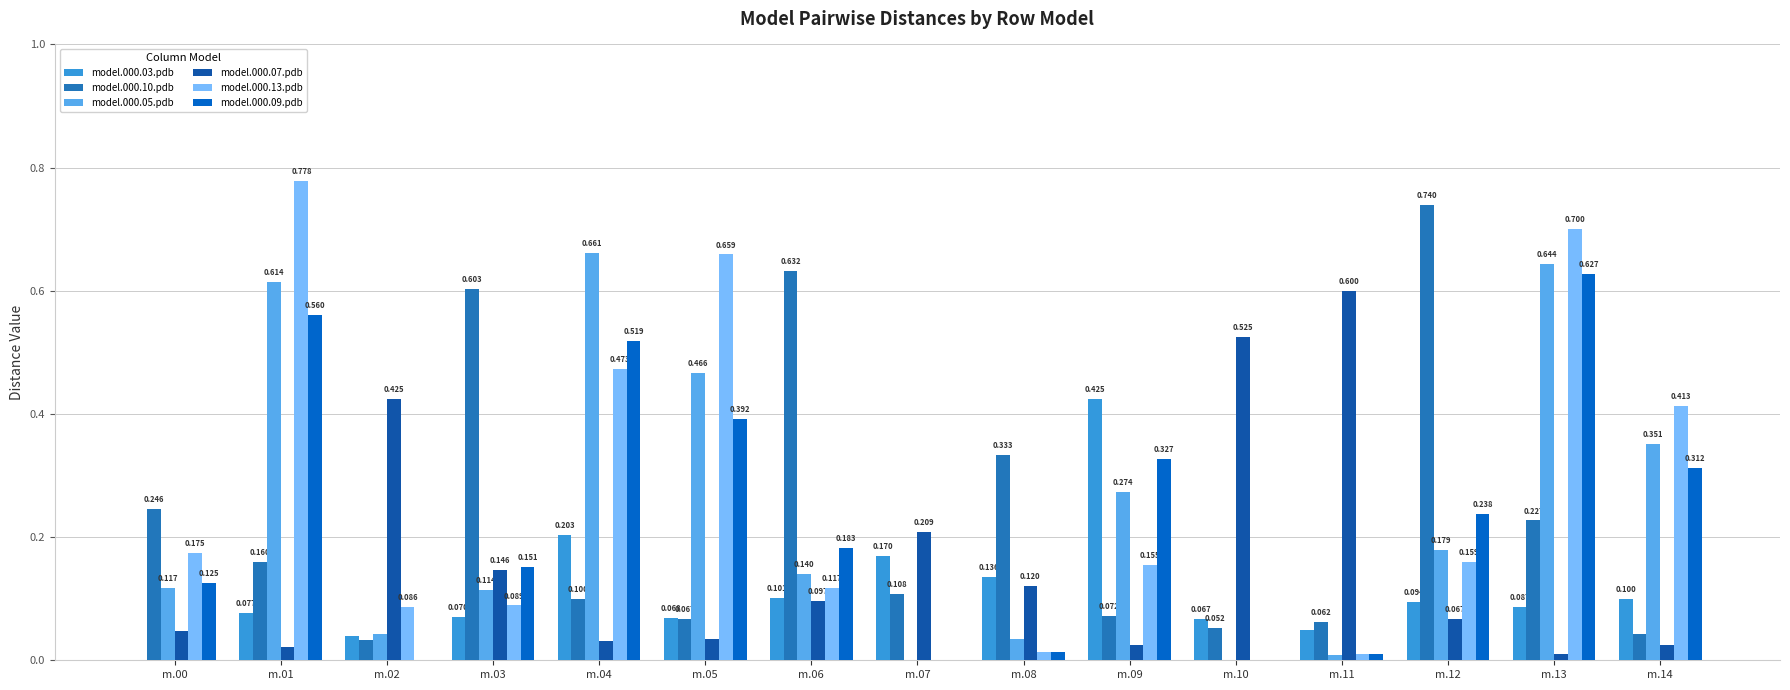

Does the chart contain stacked bars?

No